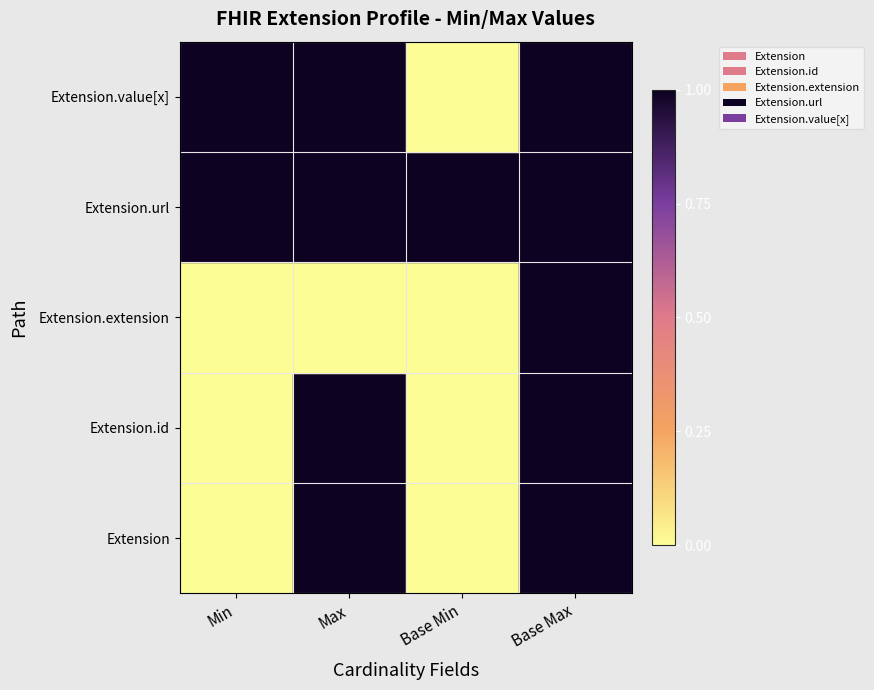

At how many categories does at least one series exceed 0?

4